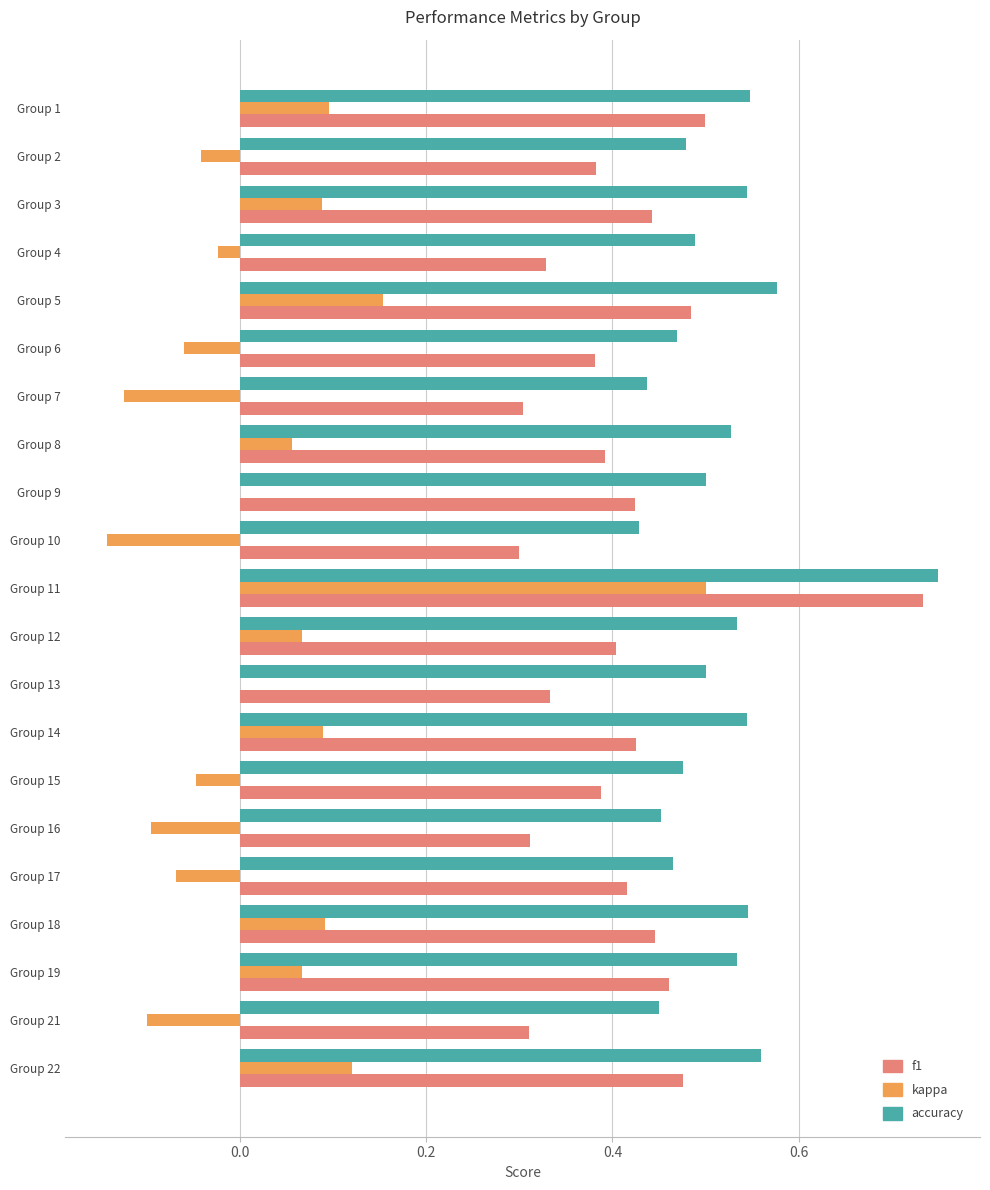

At which label does f1 reach its peak?

Group 11